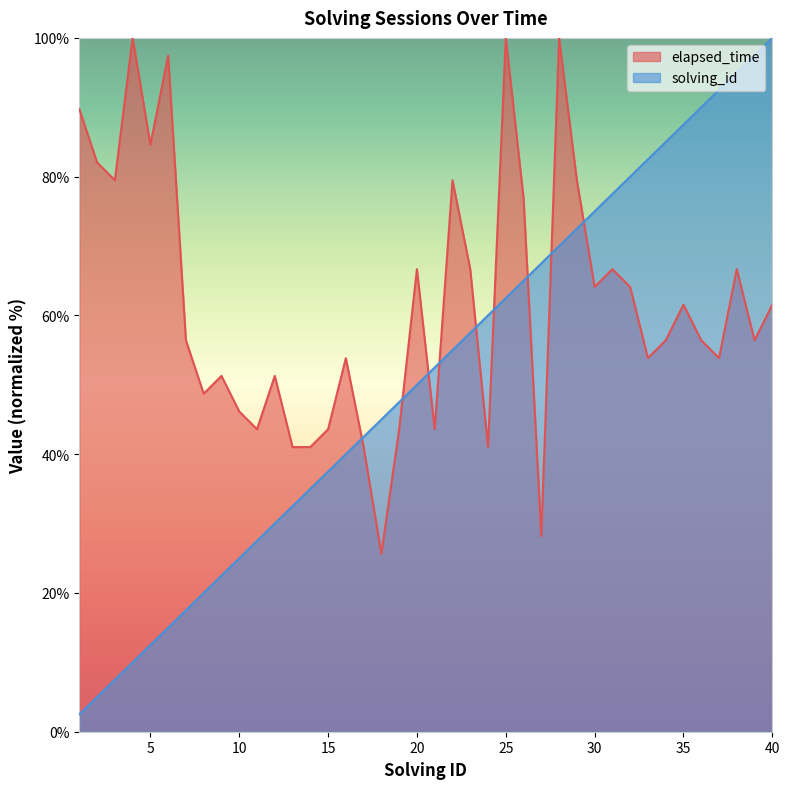

At which label is solving_id closest to 51?

20